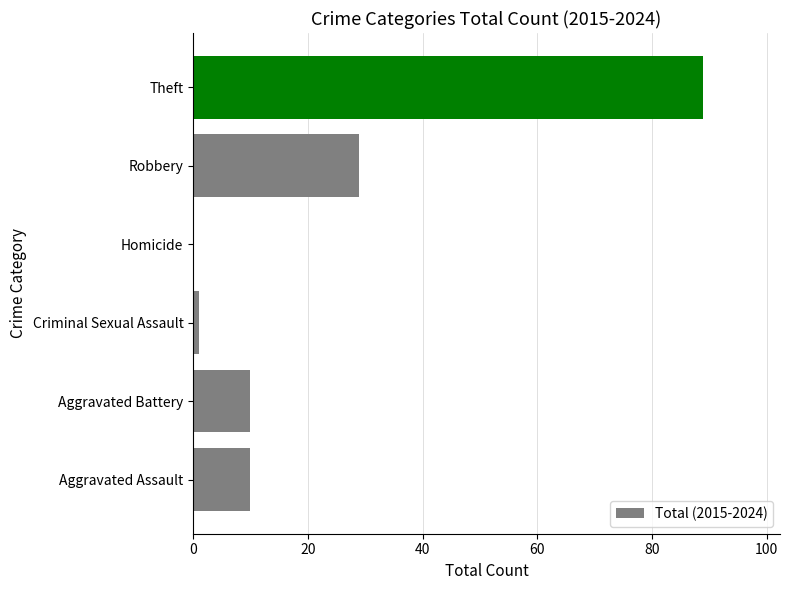

How many data points does each series have?

6